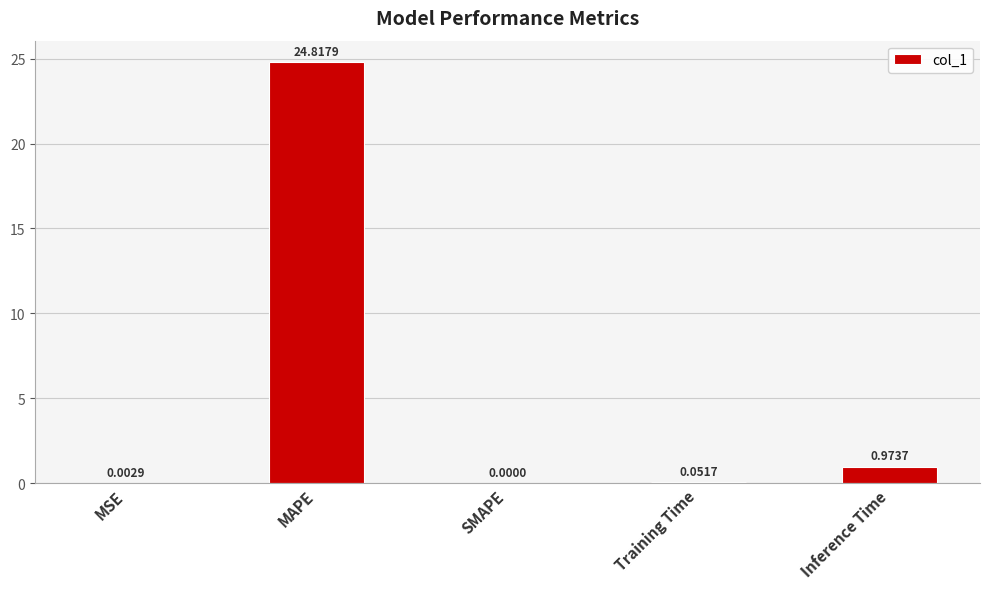

Where is the data nearest to the value 12?

Inference Time